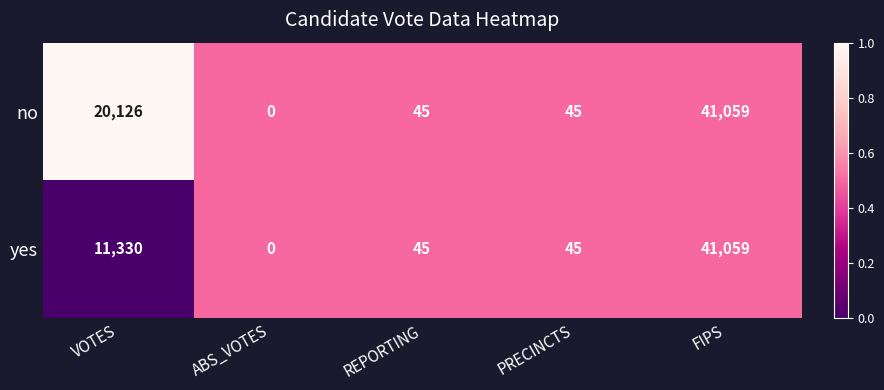

At which label does yes first exceed 45?

VOTES